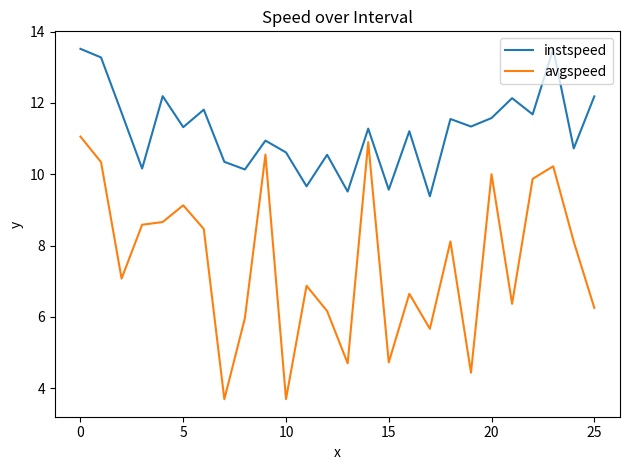

In avgspeed, how many points are higher than both neighbors (excluding endpoints)?

8